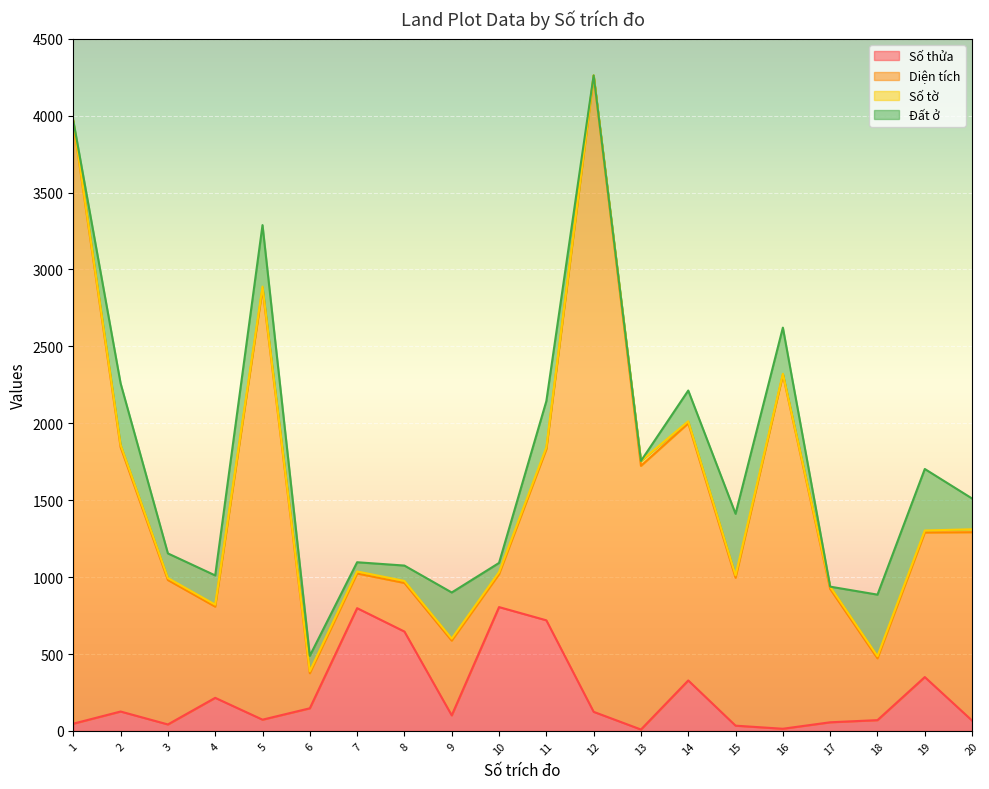

What is the difference between the highest and lowest values at 9?

473.0